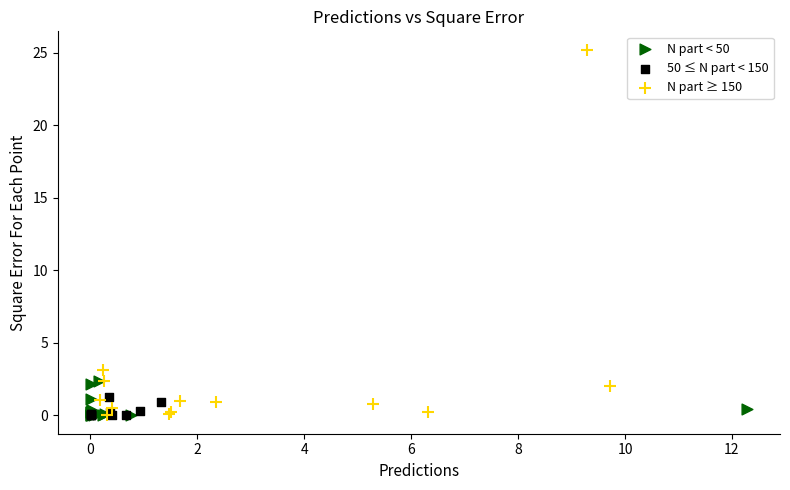

Which series has the largest Y range (max minus min)?

N part ≥ 150